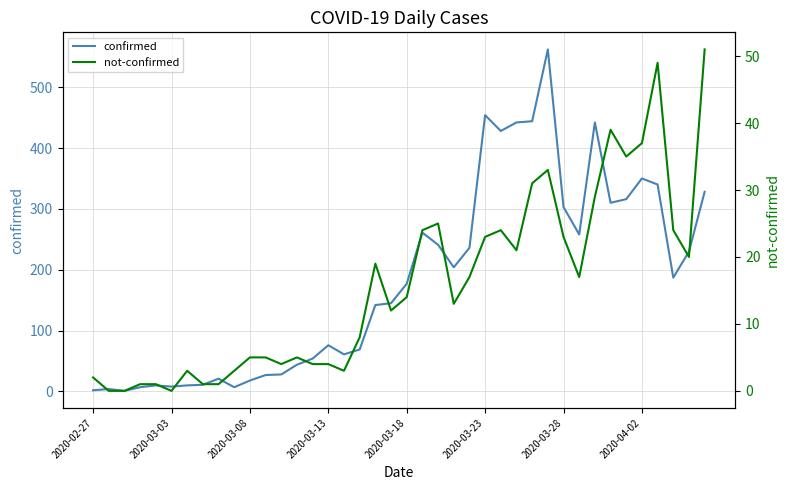

Which has a higher value, 23 or 39?

39